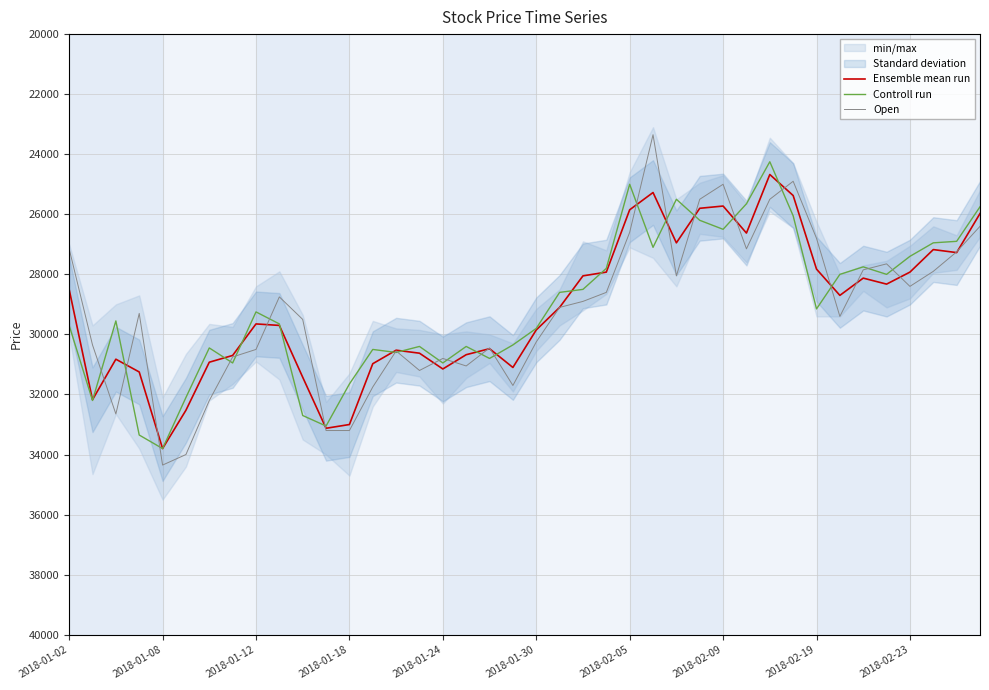

What is the highest value of the Controll run series?

33800